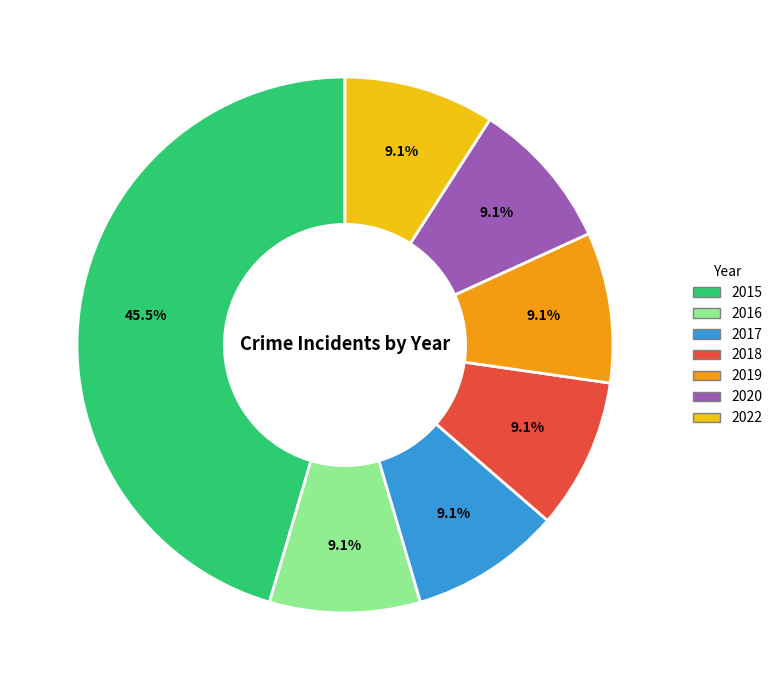

Is it true that 2015 is 38% of the pie?

False